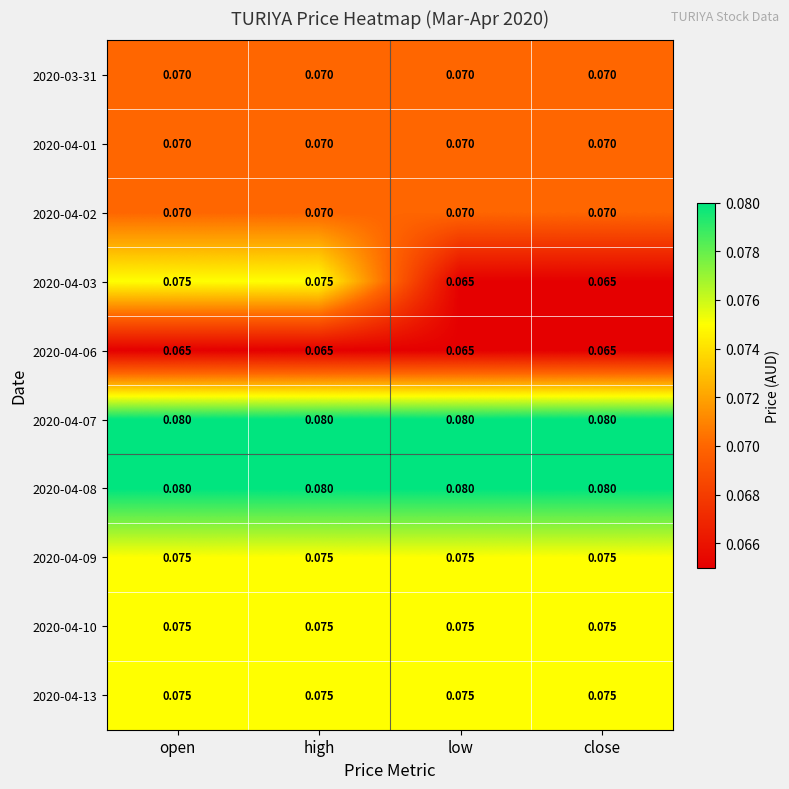

Is the value of 2020-04-01 at open greater than the value of 2020-04-09 at low?

No